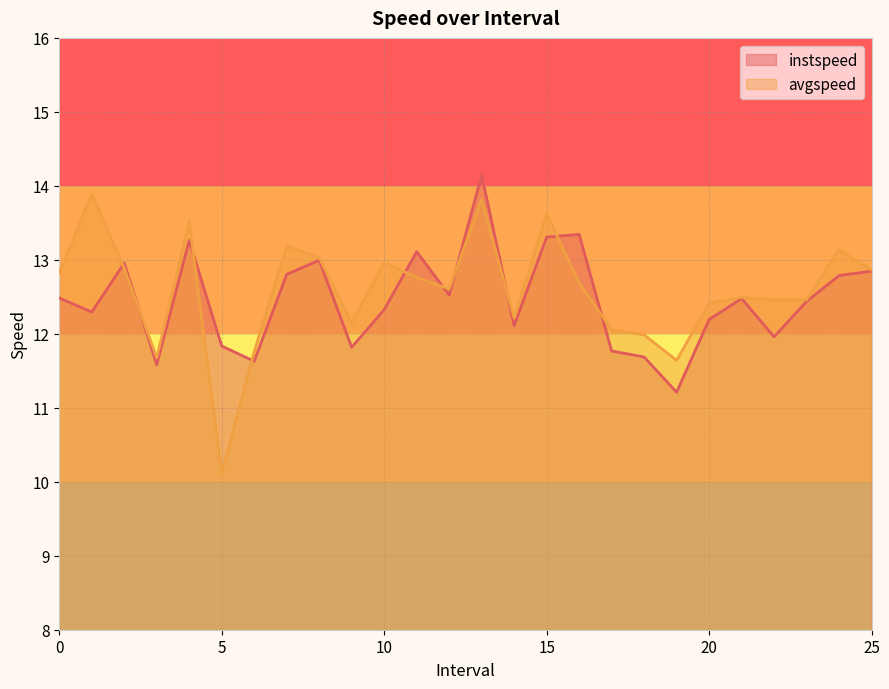

Which series has the widest spread of values?

avgspeed